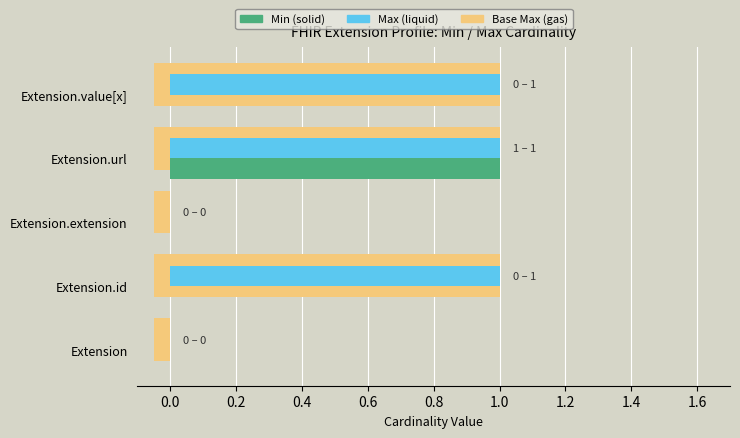

Which has a higher value, Extension.id or Extension.url?

Extension.url